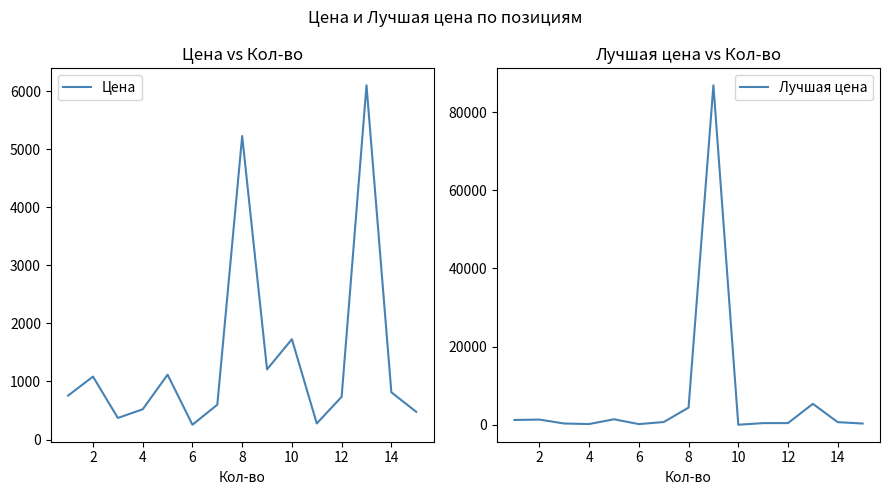

After their last crossing, which series has the higher values: Цена or Лучшая цена?

Цена